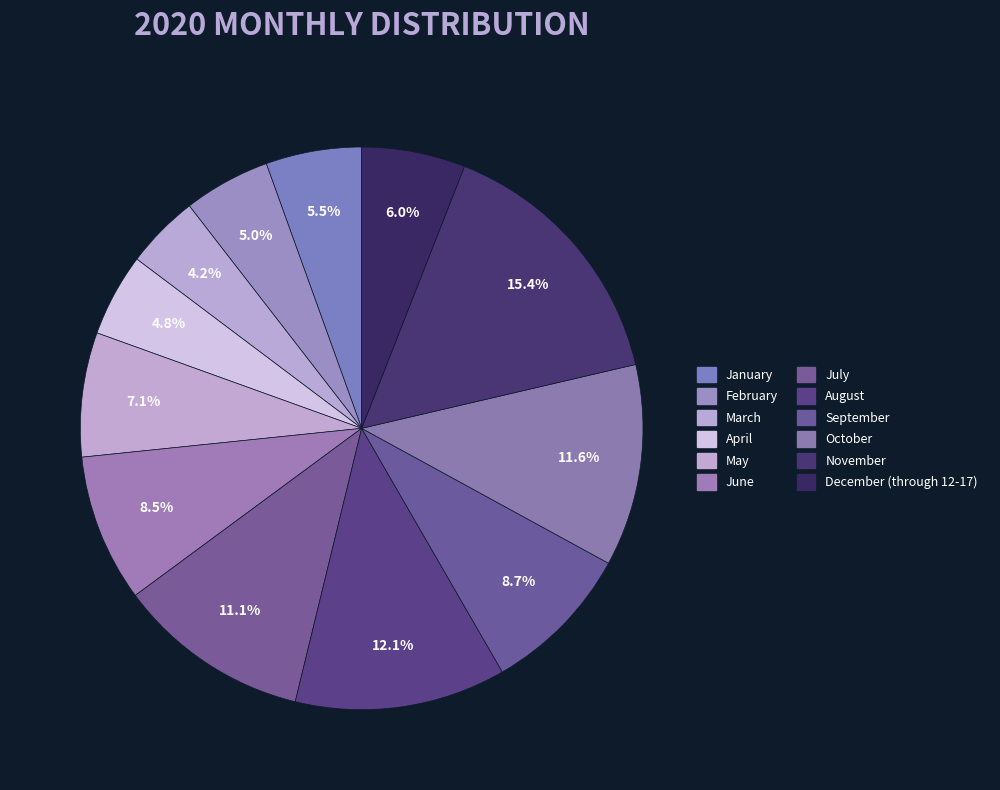

How many segments does this pie chart have?

12